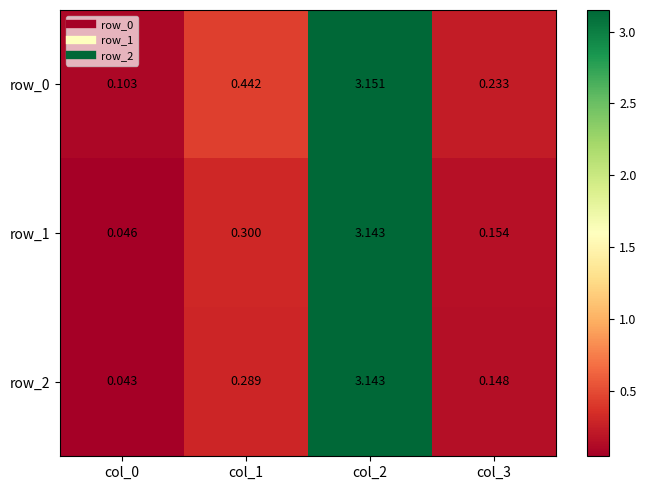

Is it true that row_2 equals 0.1 at col_3?

True